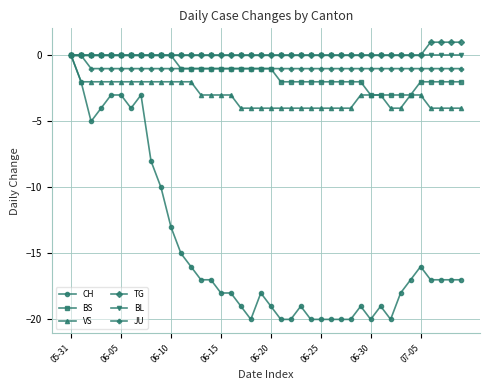

What is the difference between the maximum and minimum values in the CH series?

20